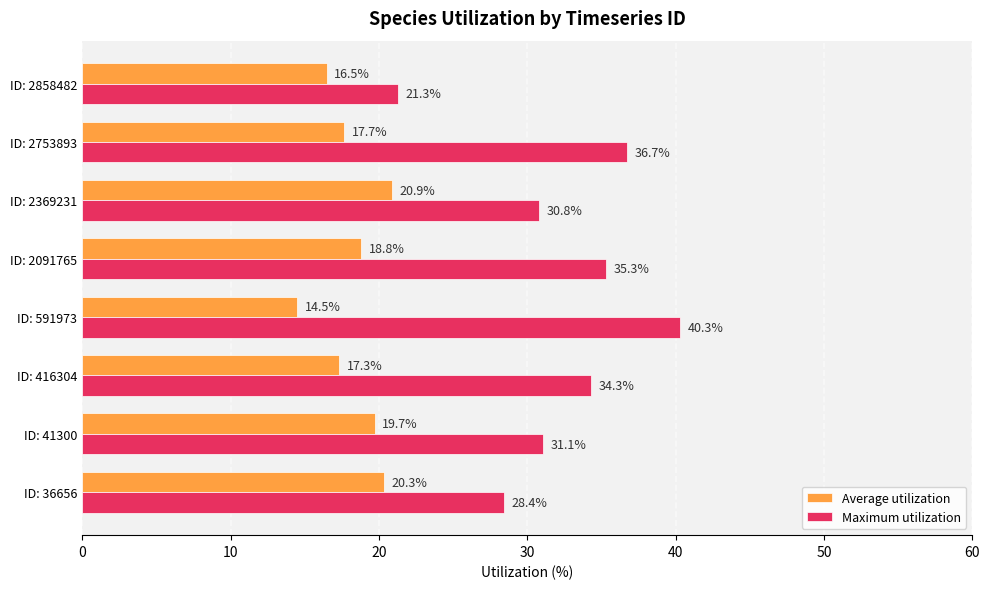

At which label does Average utilization reach its minimum?

ID: 591973